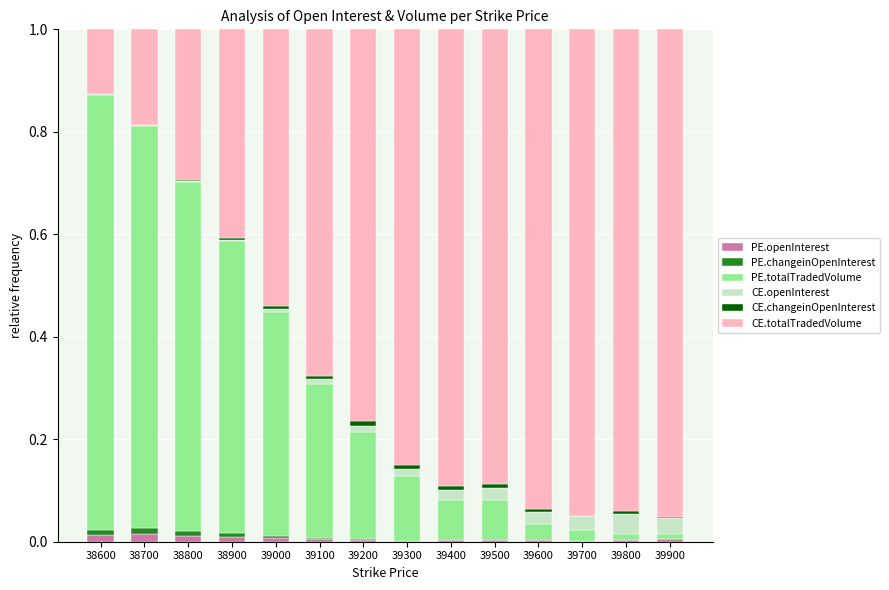

Is it true that PE.openInterest equals 0.0 at 38800?

True